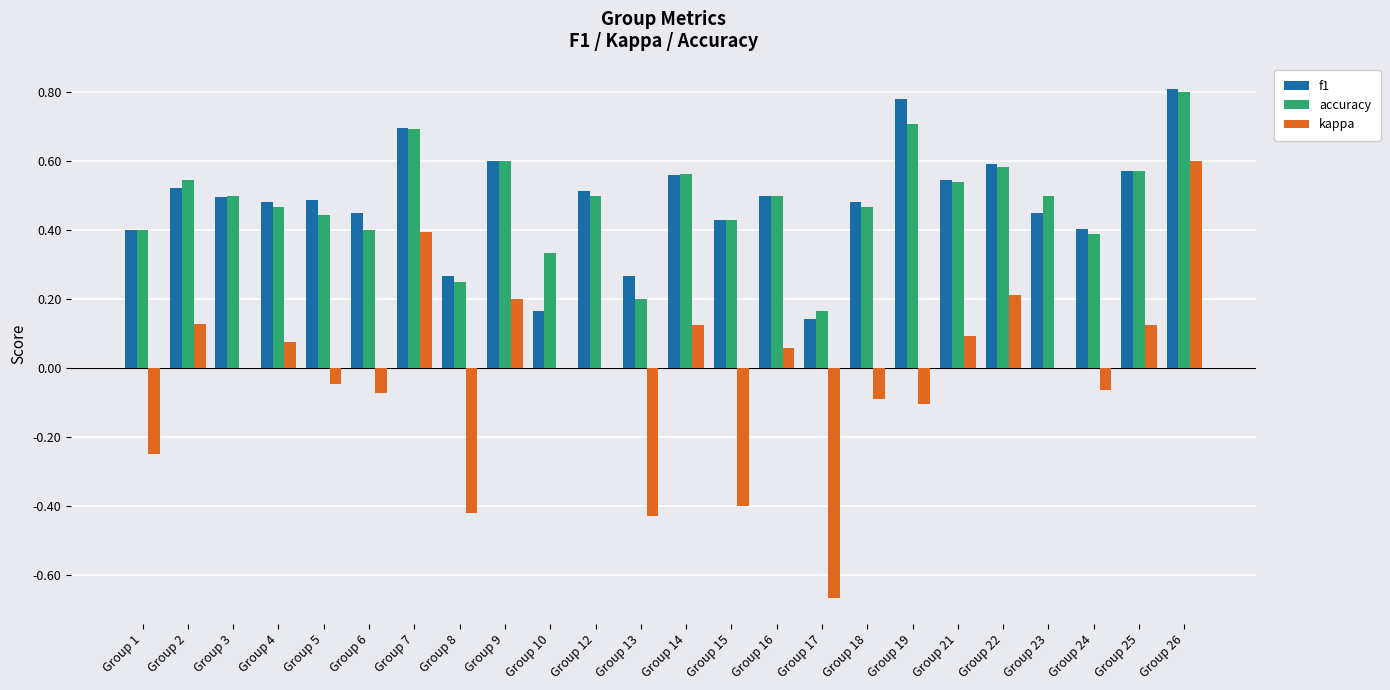

True or false: f1 has a value of 0.6 at Group 25.

True